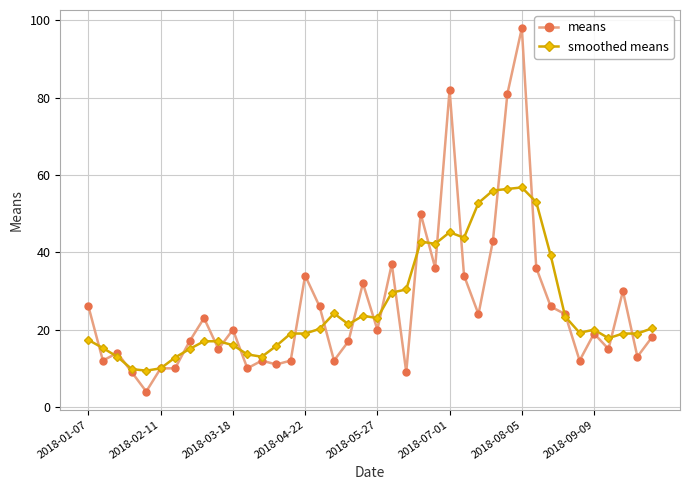

What is the sum of all smoothed means values?

1032.3